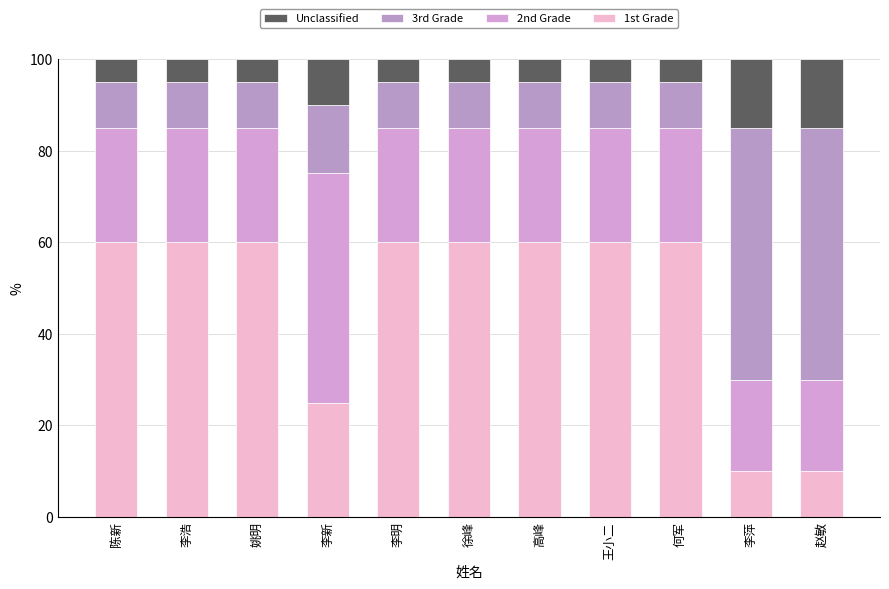

What is the value of the 1st Grade bar at the 11th from the left?

10